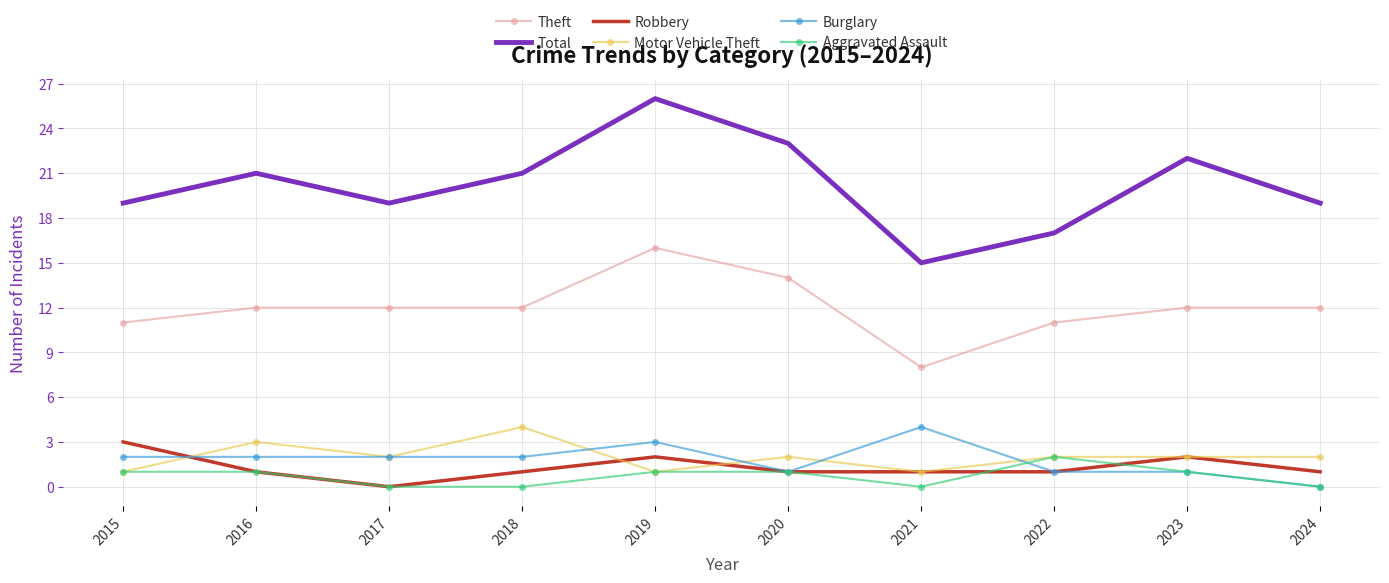

What are all the series names shown in the legend?

Theft, Total, Robbery, Motor Vehicle Theft, Burglary, Aggravated Assault